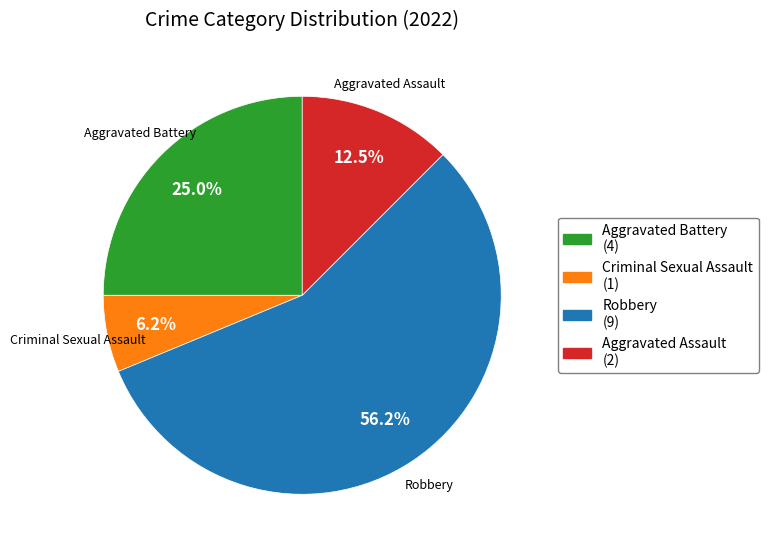

Which slice is the smallest?

Criminal Sexual Assault